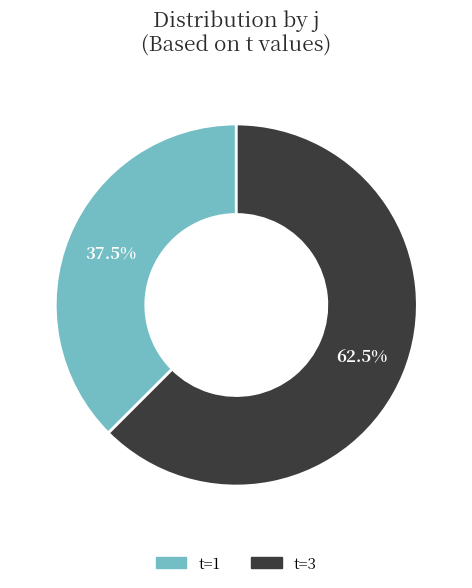

What portion of the pie excludes t=3?

37.5%